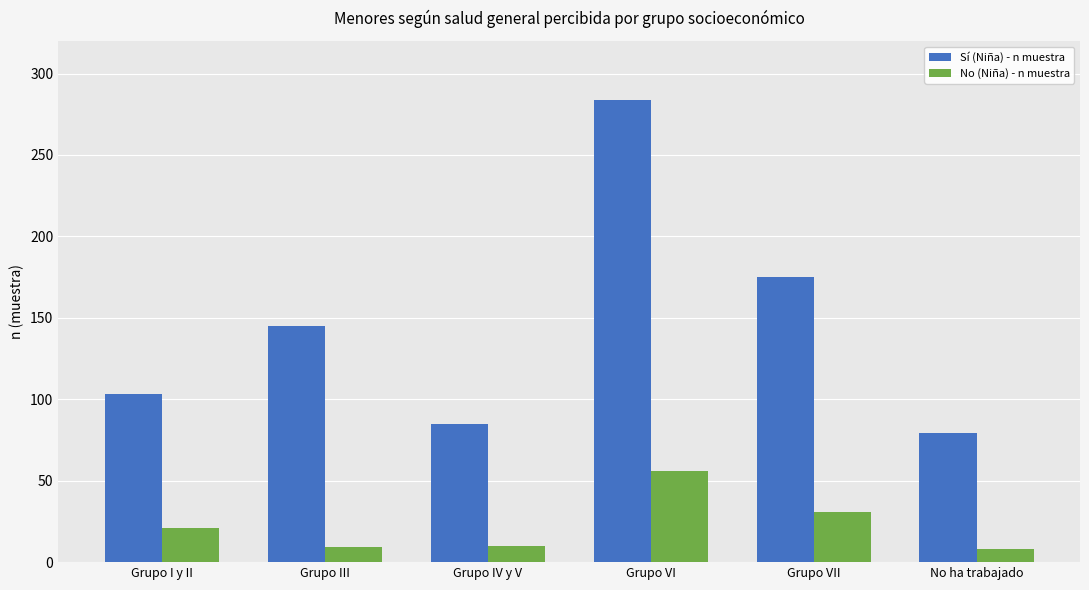

Which category has the highest value in the No (Niña) - n muestra series?

Grupo VI